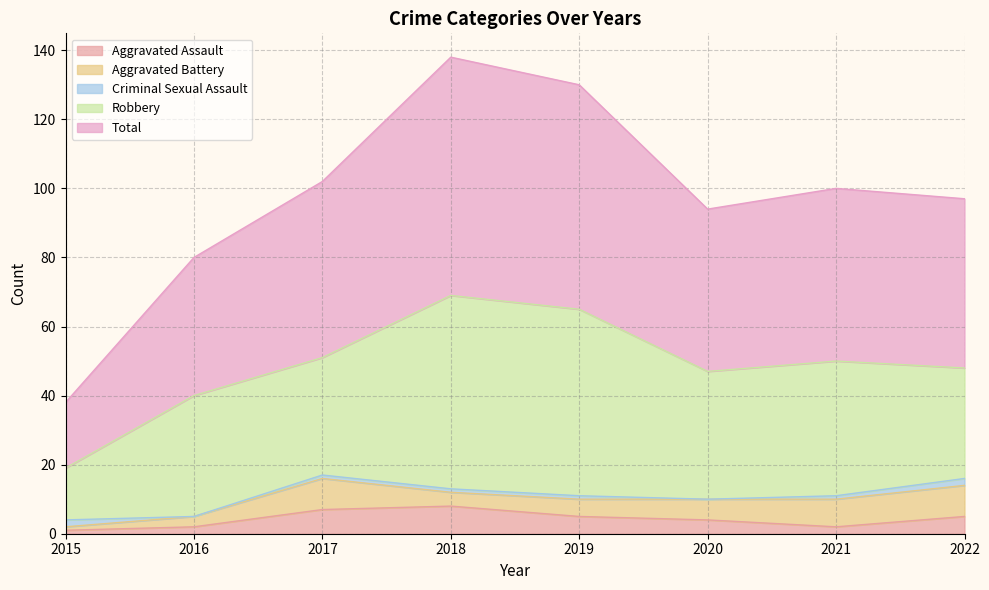

What is the total value across all series at 2016?

80